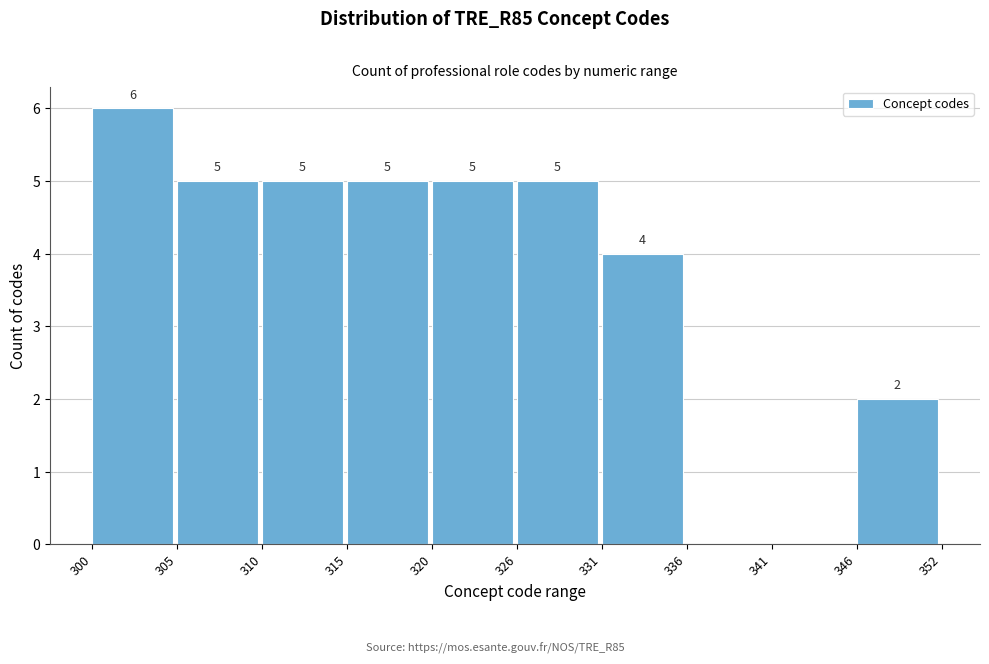

Reading left to right, what are all the values shown in this chart?

300=6	305=5	310=5	315=5	320=5	326=5	331=4	336=0	341=0	346=2